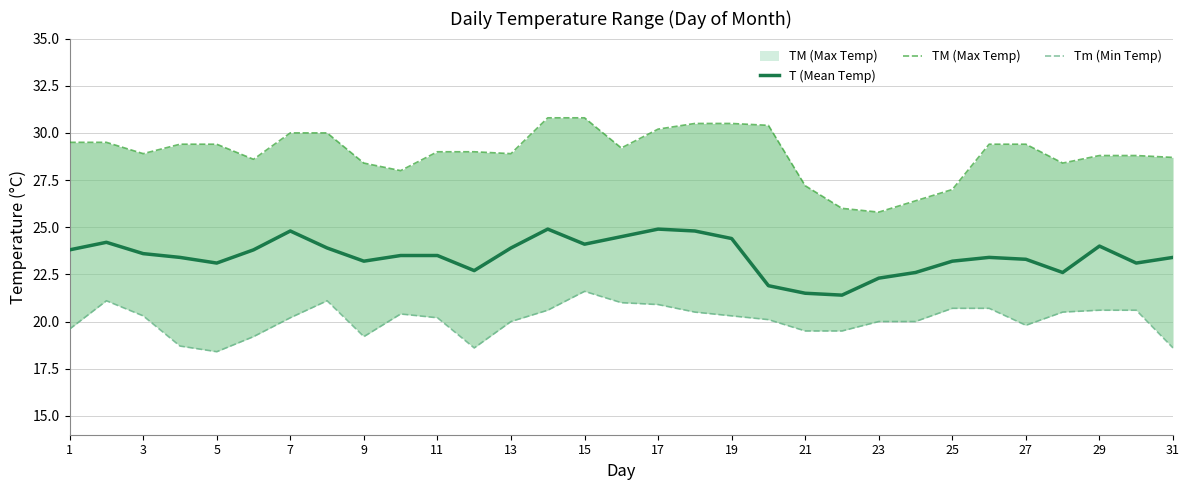

Reading right to left, what are all the values shown in this chart?

T (Mean Temp): 23.4	23.1	24.0	22.6	23.3	23.4	23.2	22.6	22.3	21.4	21.5	21.9	24.4	24.8	24.9	24.5	24.1	24.9	23.9	22.7	23.5	23.5	23.2	23.9	24.8	23.8	23.1	23.4	23.6	24.2	23.8
TM (Max Temp): 28.7	28.8	28.8	28.4	29.4	29.4	27.0	26.4	25.8	26.0	27.2	30.4	30.5	30.5	30.2	29.2	30.8	30.8	28.9	29.0	29.0	28.0	28.4	30.0	30.0	28.6	29.4	29.4	28.9	29.5	29.5
Tm (Min Temp): 18.6	20.6	20.6	20.5	19.8	20.7	20.7	20.0	20.0	19.5	19.5	20.1	20.3	20.5	20.9	21.0	21.6	20.6	20.0	18.6	20.2	20.4	19.2	21.1	20.2	19.2	18.4	18.7	20.3	21.1	19.6